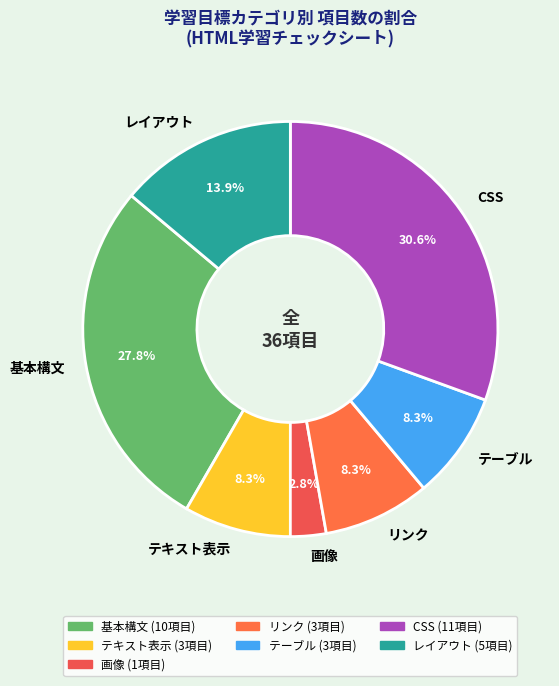

Which slice is the smallest?

画像